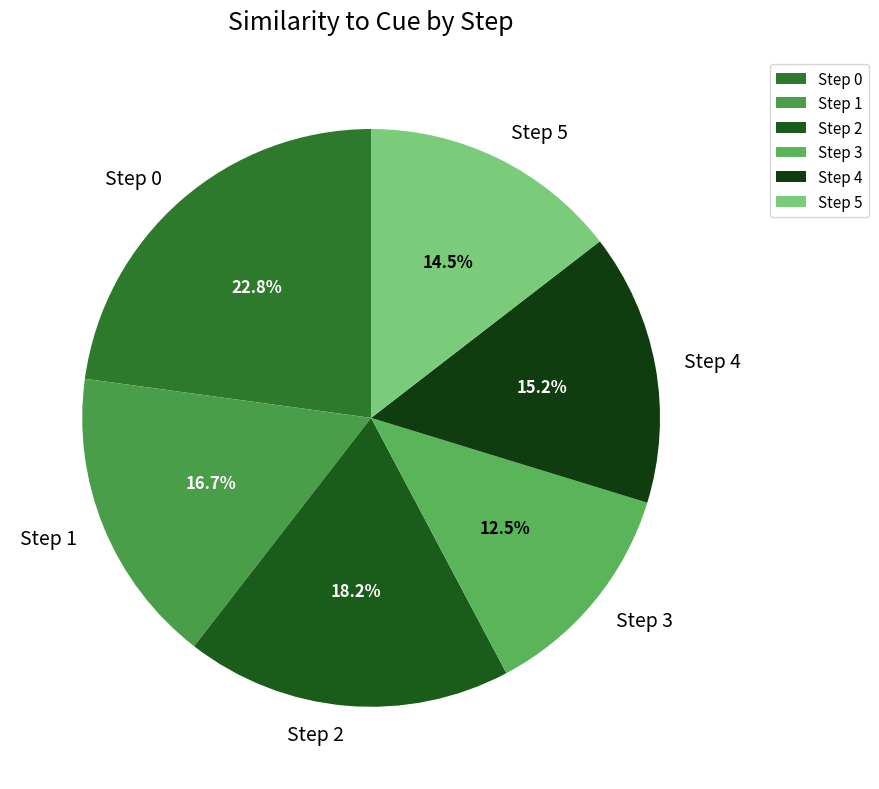

Do Step 2 and Step 1 together represent more than half of the pie?

No